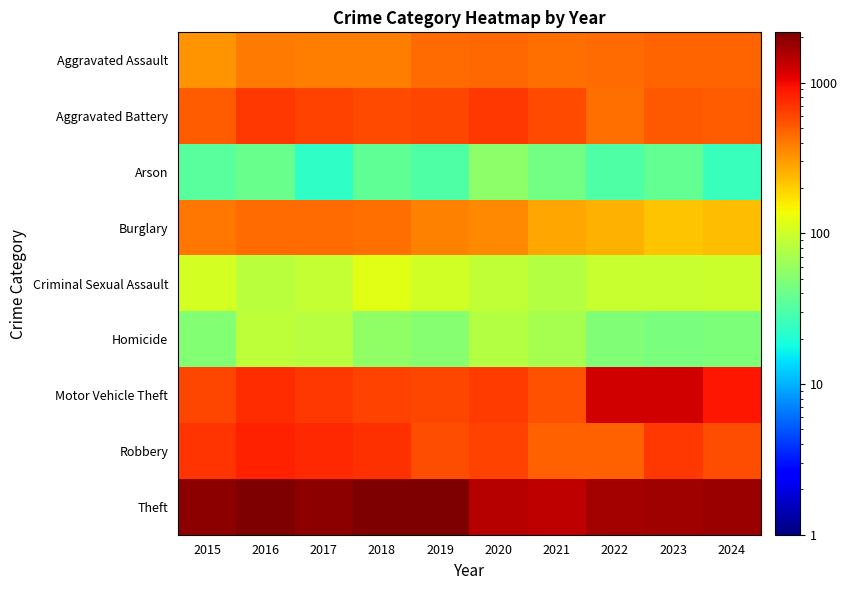

Reading right to left, extract all data points from this chart.

Aggravated Assault: 2024=471	2023=480	2022=447	2021=436	2020=461	2019=445	2018=386	2017=389	2016=393	2015=319
Aggravated Battery: 2024=510	2023=521	2022=437	2021=577	2020=675	2019=595	2018=591	2017=616	2016=678	2015=507
Arson: 2024=25	2023=37	2022=31	2021=43	2020=55	2019=31	2018=36	2017=23	2016=39	2015=34
Burglary: 2024=228	2023=218	2022=250	2021=278	2020=350	2019=374	2018=439	2017=447	2016=445	2015=414
Criminal Sexual Assault: 2024=97	2023=94	2022=93	2021=78	2020=88	2019=102	2018=121	2017=91	2016=84	2015=105
Homicide: 2024=47	2023=46	2022=49	2021=69	2020=79	2019=52	2018=56	2017=81	2016=85	2015=50
Motor Vehicle Theft: 2024=881	2023=1222	2022=1244	2021=553	2020=665	2019=601	2018=614	2017=670	2016=738	2015=607
Robbery: 2024=569	2023=670	2022=492	2021=495	2020=630	2019=566	2018=720	2017=766	2016=808	2015=699
Theft: 2024=1792	2023=1696	2022=1645	2021=1377	2020=1496	2019=2154	2018=2105	2017=1933	2016=2110	2015=1946